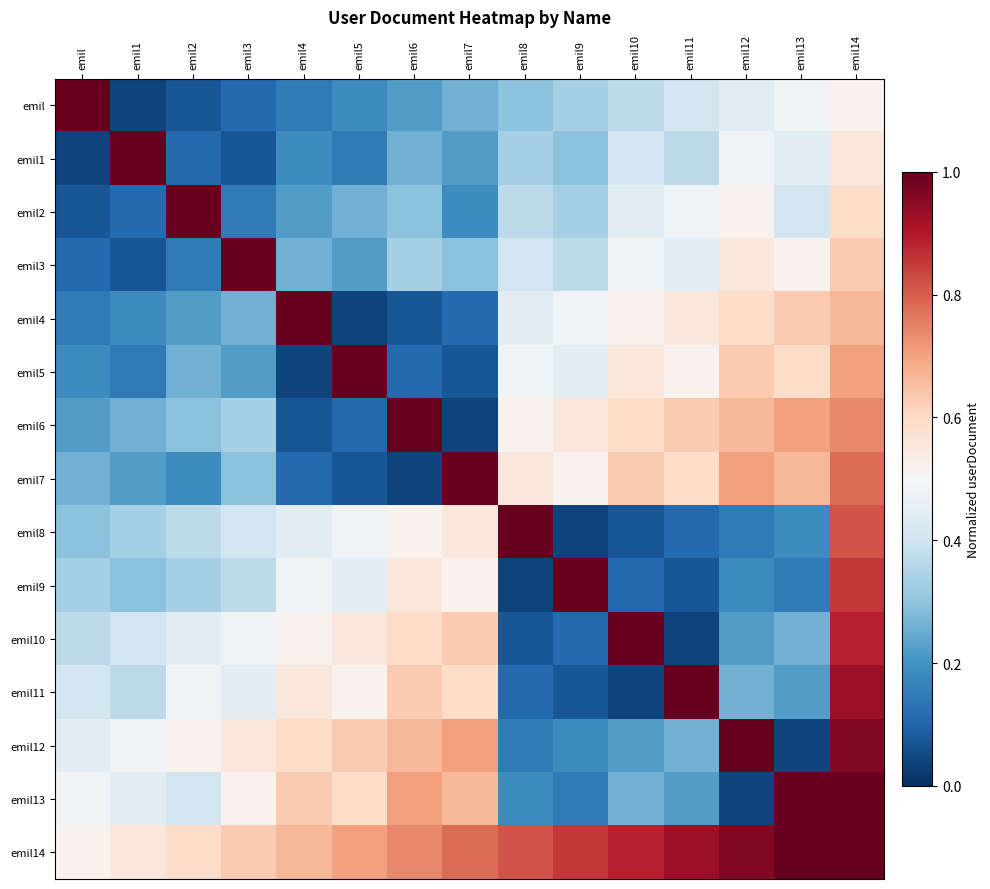

Which series has the widest spread of values?

emil